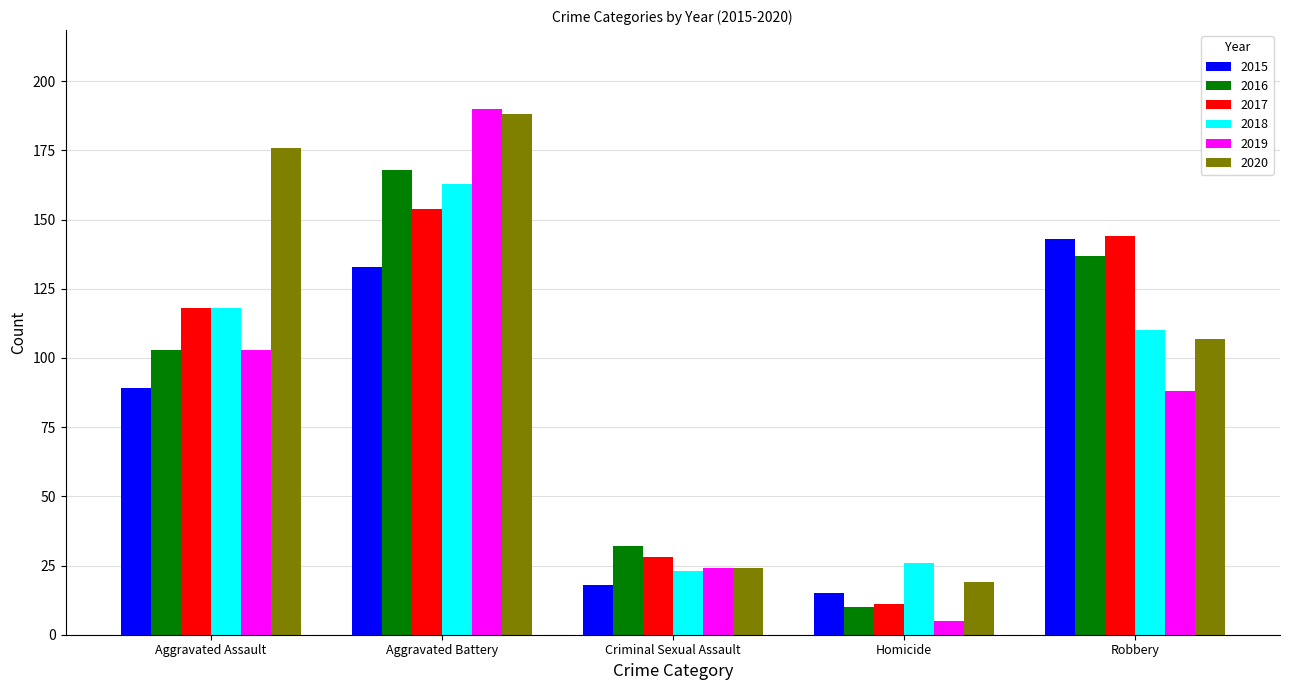

The value of 2019 at Robbery is 88. True or false?

True